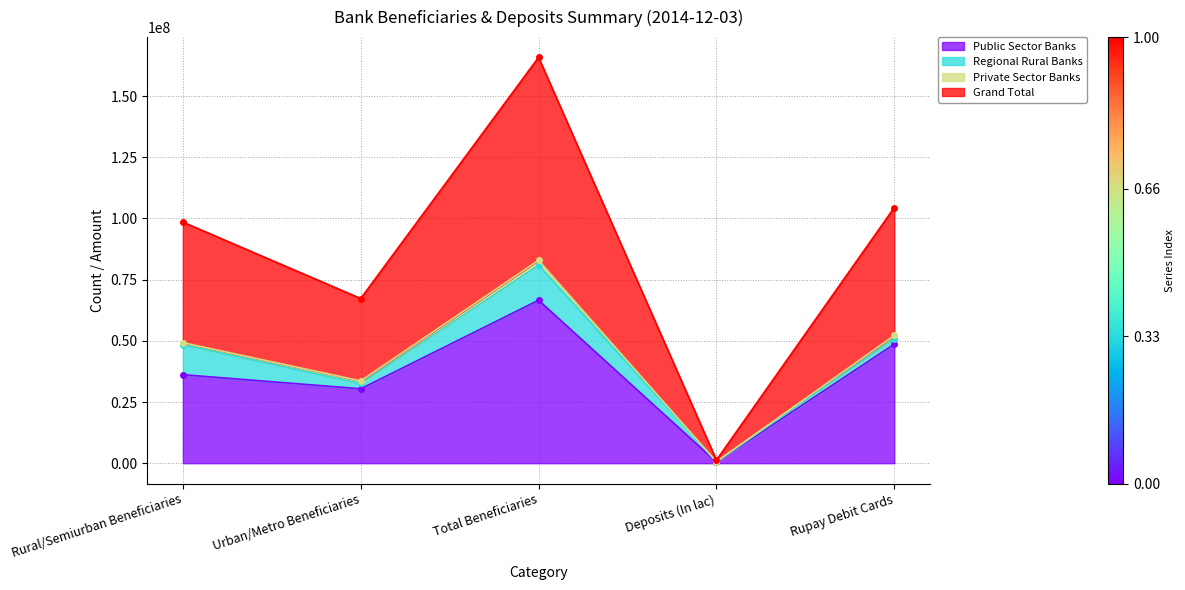

Read the Public Sector Banks value at Rural/Semiurban Beneficiaries.

36166563.0